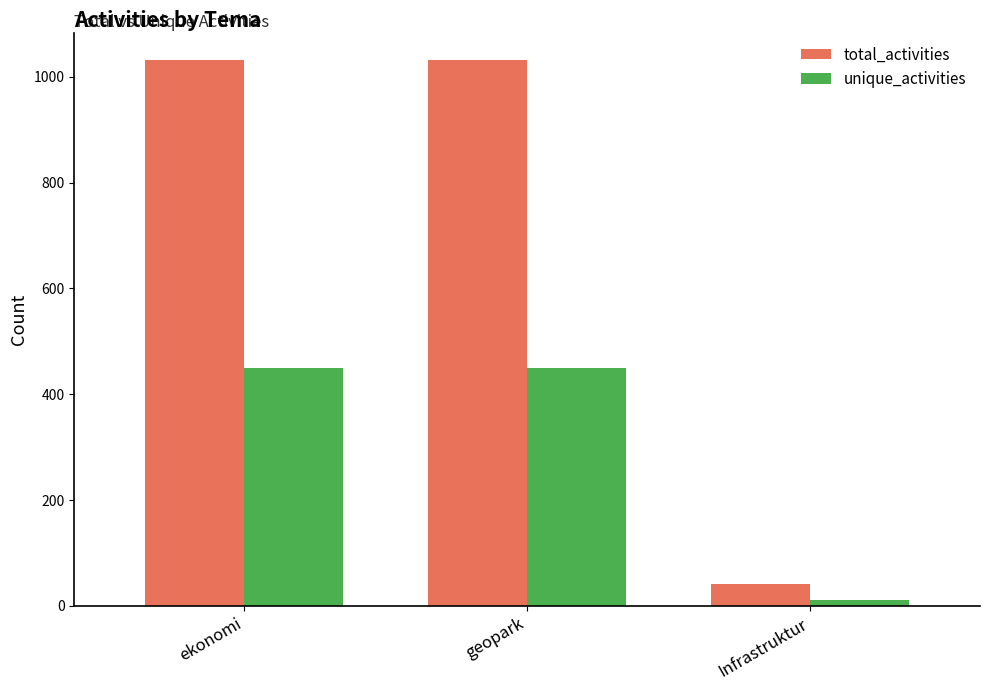

What is the label of the 2nd bar from the left?

geopark